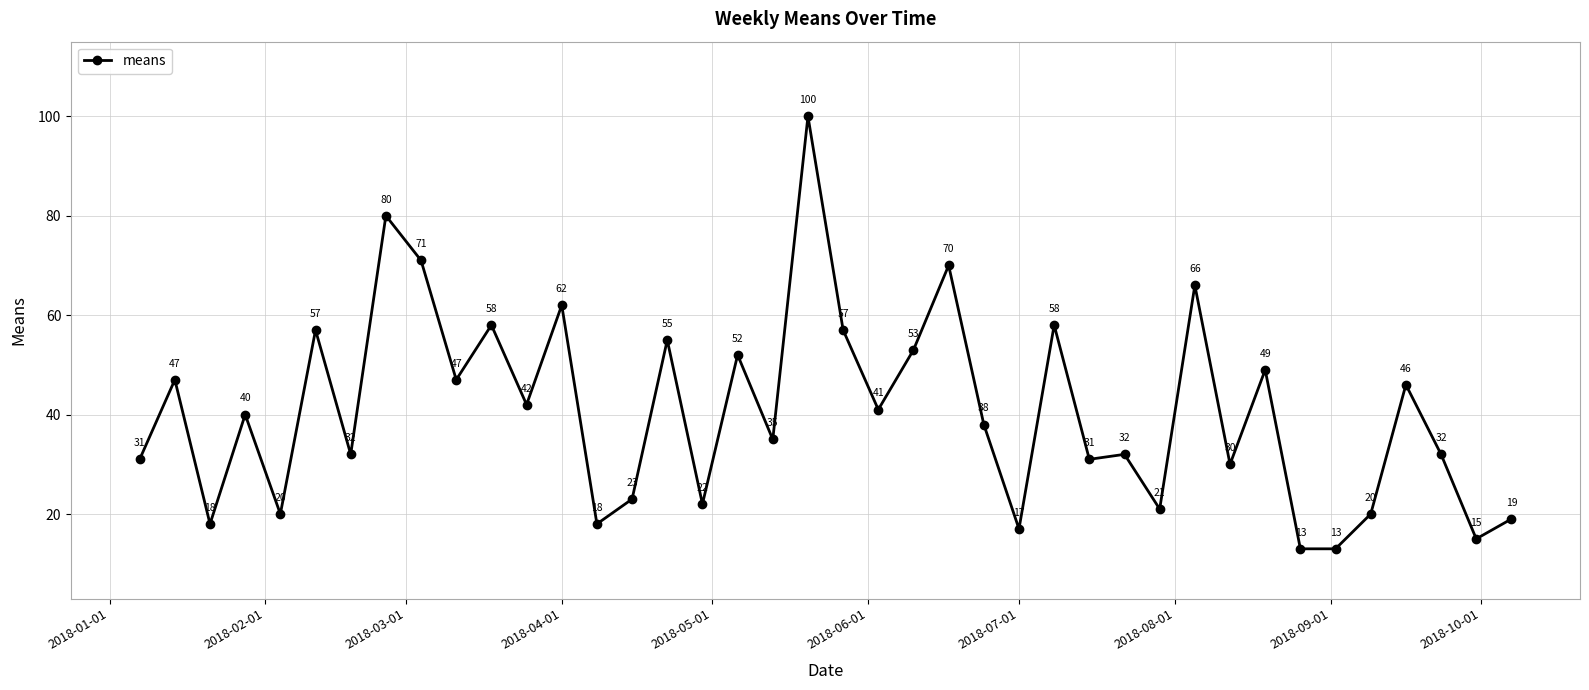

What is the value of the 34th point from the left?

13